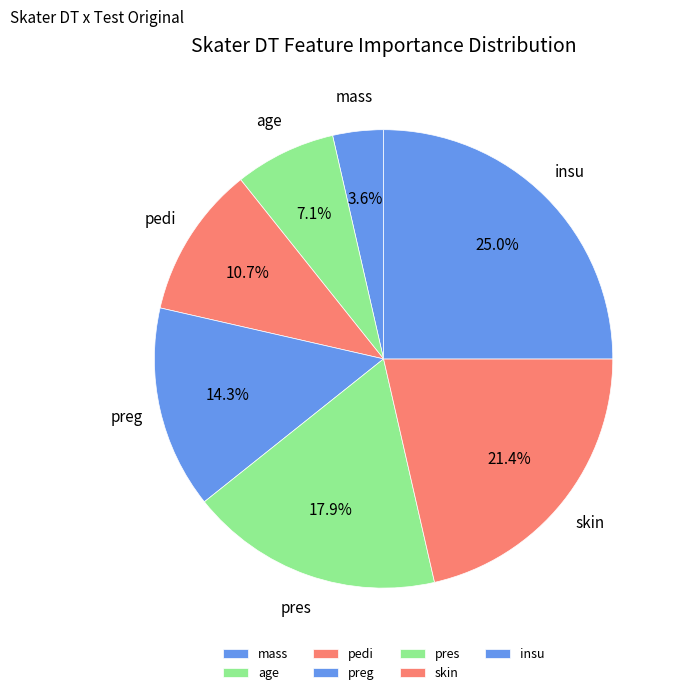

What percentage is the skin slice, to the nearest percent?

21%